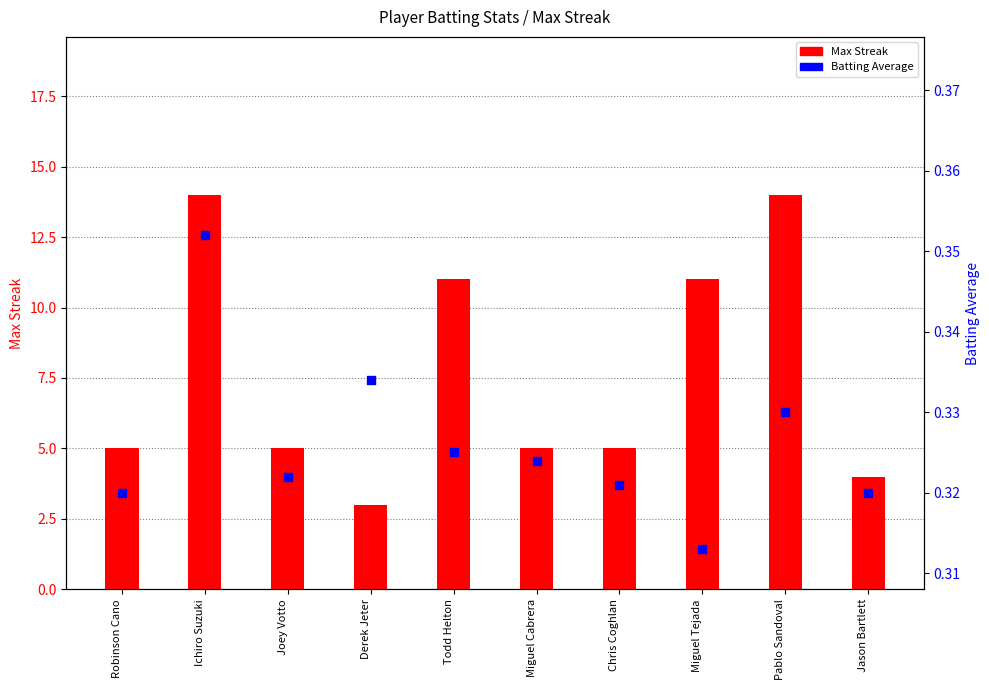

At how many categories does at least one series exceed 8?

4